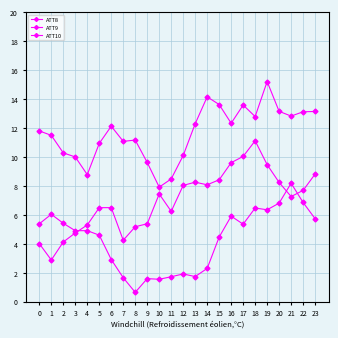

What are all the series names shown in the legend?

ATT8, ATT9, ATT10